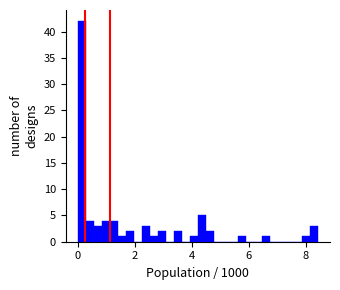

Around what value on the x-axis is the tallest bar? Give the approximate position of its centre, as read against the axis.

0.2